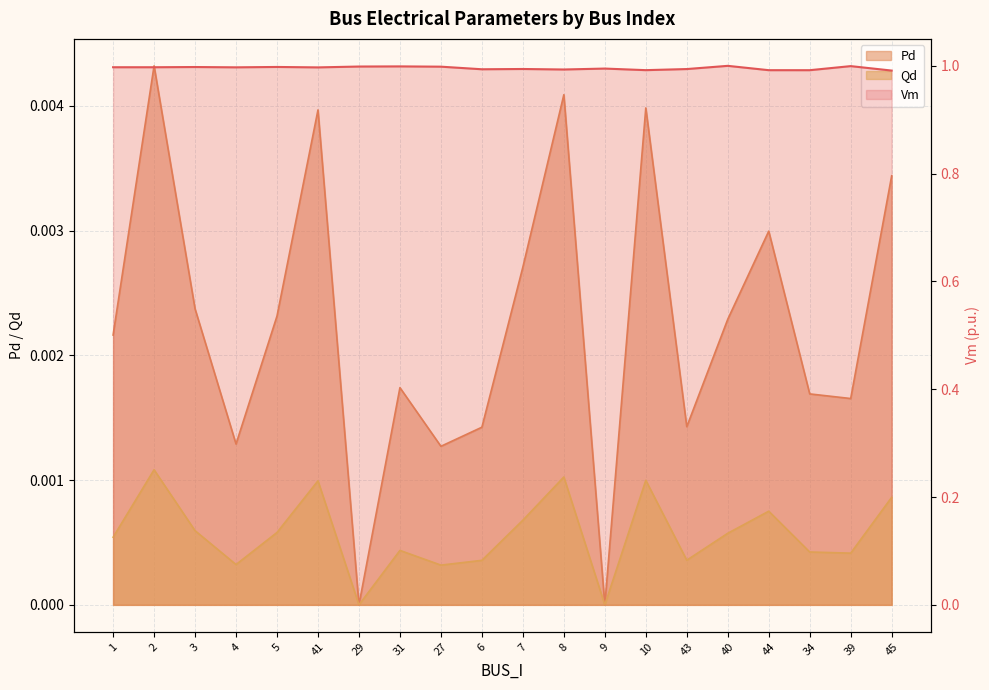

True or false: Pd and Vm cross at least once.

False